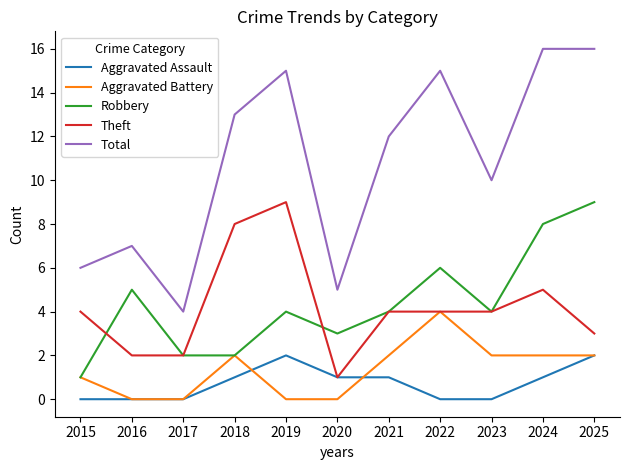

Reading left to right, list all the values displayed in this chart.

Aggravated Assault: 0	0	0	1	2	1	1	0	0	1	2
Aggravated Battery: 1	0	0	2	0	0	2	4	2	2	2
Robbery: 1	5	2	2	4	3	4	6	4	8	9
Theft: 4	2	2	8	9	1	4	4	4	5	3
Total: 6	7	4	13	15	5	12	15	10	16	16